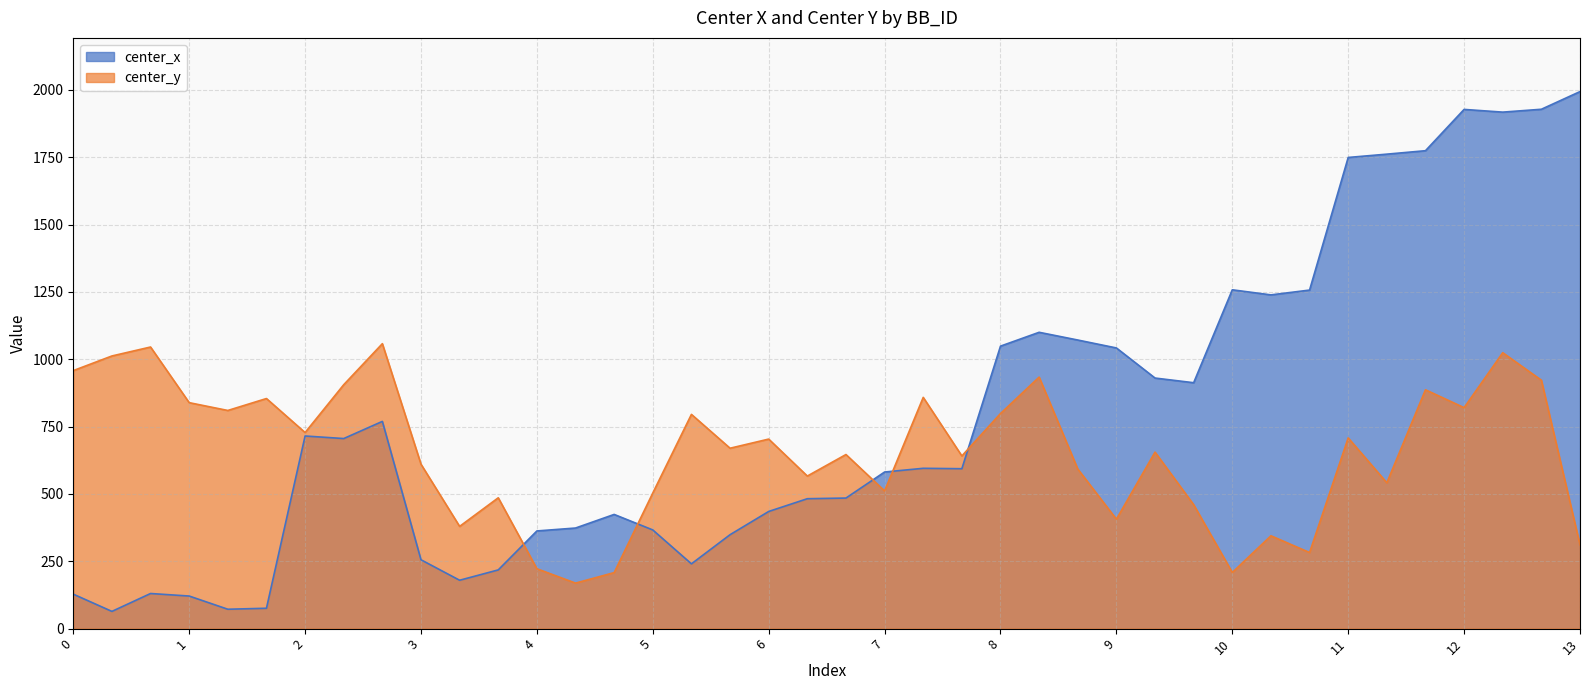

Reading right to left, list all the values displayed in this chart.

center_x: 1993.9	1928.3	1917.7	1927.8	1774.5	1761.7	1749.4	1257.0	1239.1	1258.0	913.0	930.4	1042.1	1071.5	1100.2	1048.9	593.8	595.3	581.5	484.8	482.4	435.0	348.8	240.5	366.4	424.0	373.5	362.7	218.0	179.6	255.7	769.4	705.7	715.2	75.7	72.0	121.0	130.4	64.0	128.0
center_y: 310.9	922.4	1024.5	820.4	886.8	541.5	708.1	282.6	344.7	208.5	460.1	655.4	406.4	592.6	933.9	798.6	641.2	858.6	511.4	646.4	566.5	703.8	669.8	795.5	503.5	208.0	169.0	222.3	485.8	379.6	610.5	1058.0	905.6	728.0	854.3	810.0	839.0	1045.6	1012.3	958.0